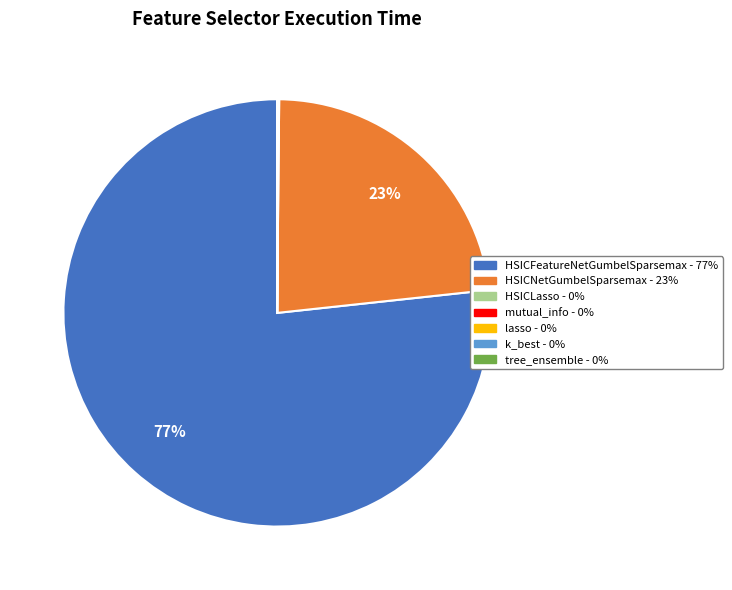

Which category has the biggest portion of the pie?

HSICFeatureNetGumbelSparsemax